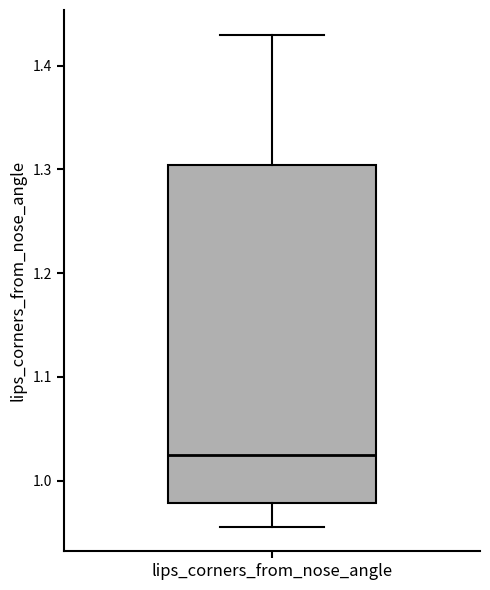

Where does the lower whisker of the box for lips_corners_from_nose_angle end on the y-axis? The values are not printed on the chart, so give them approximately, as read against the axis.

0.96